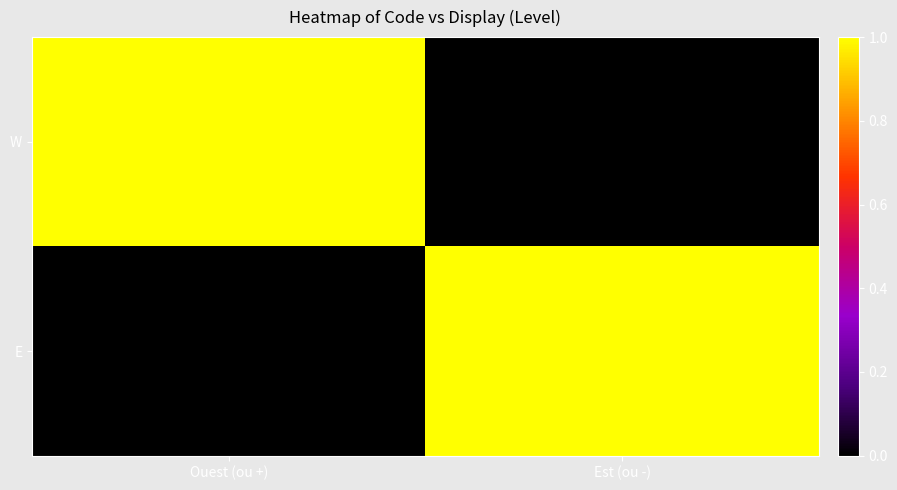

Reading left to right, transcribe all the data shown in this chart.

W: Ouest (ou +)=1	Est (ou -)=0
E: Ouest (ou +)=0	Est (ou -)=1